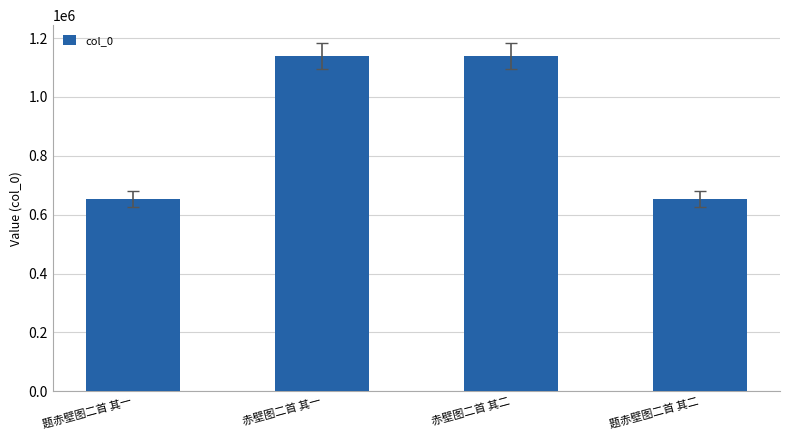

What is the smallest value displayed?

653419